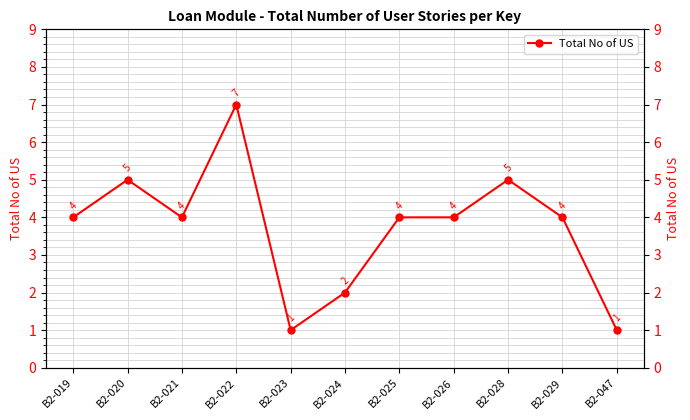

What is the difference between the maximum and minimum values?

6